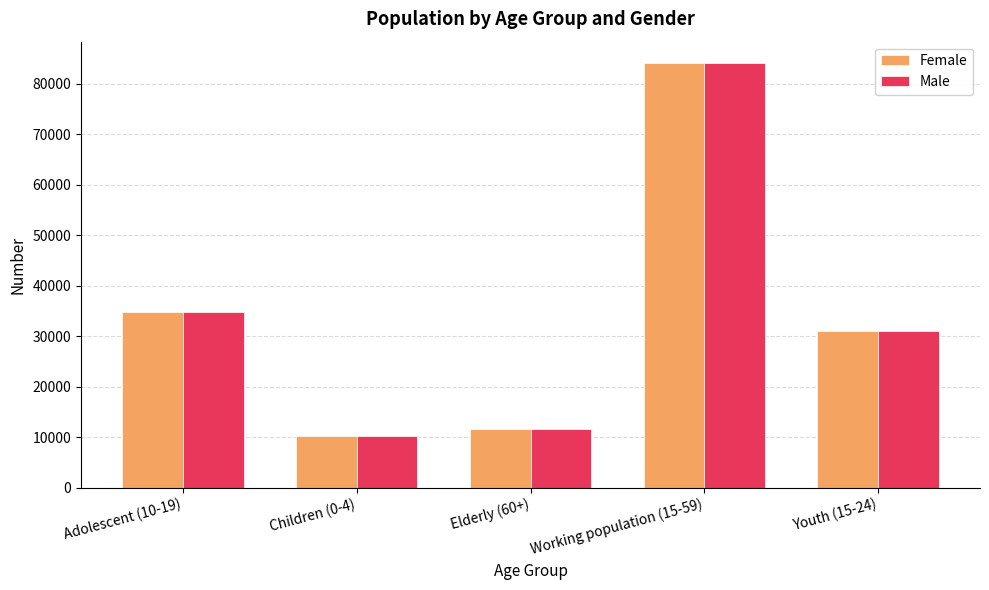

How many distinct data groups are displayed?

2